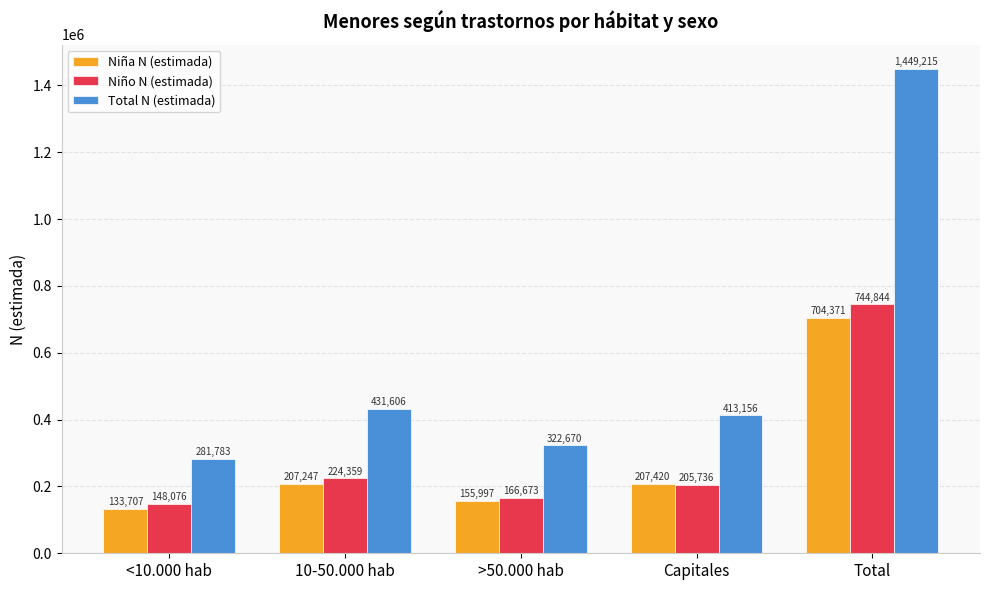

Reading left to right, what are all the values shown in this chart?

Niña N (estimada): 133707	207247	155997	207420	704371
Niño N (estimada): 148076	224359	166673	205736	744844
Total N (estimada): 281783	431606	322670	413156	1449215